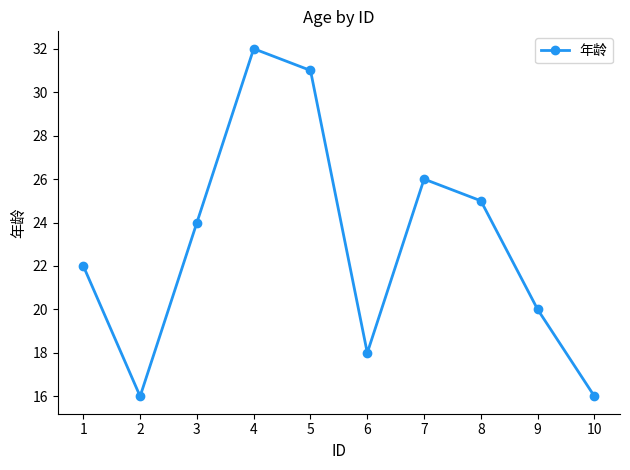

Where is the first local minimum?

2